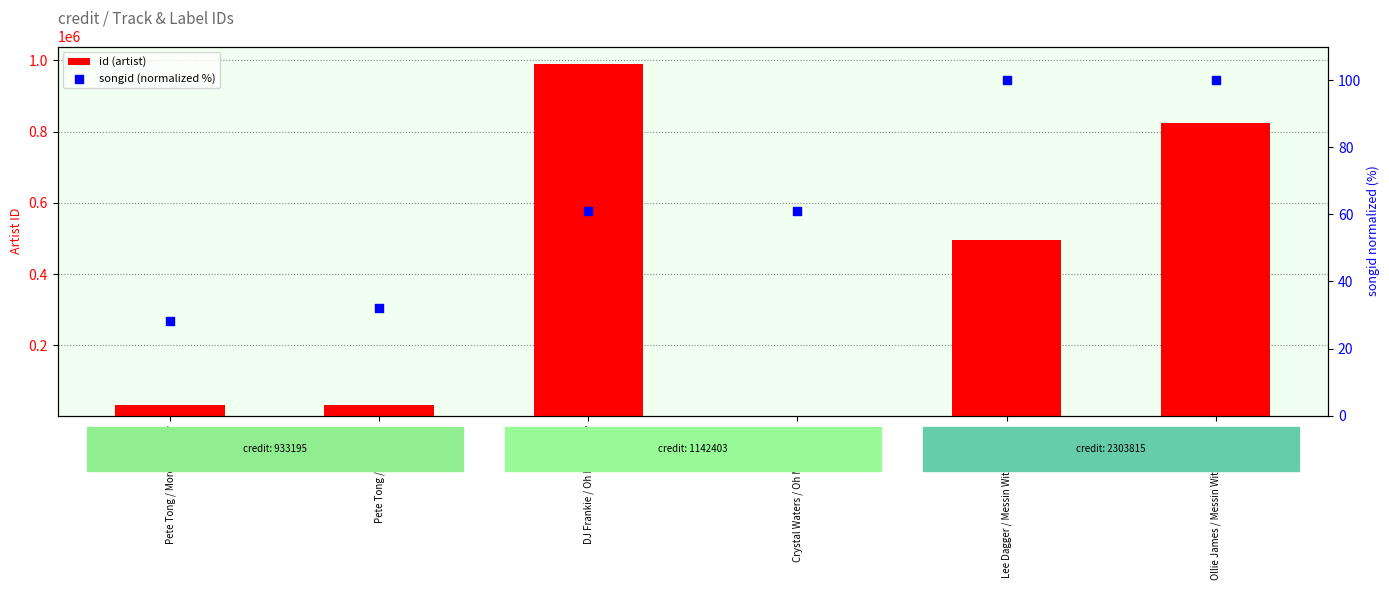

Which series contains the highest Y value?

id (artist)